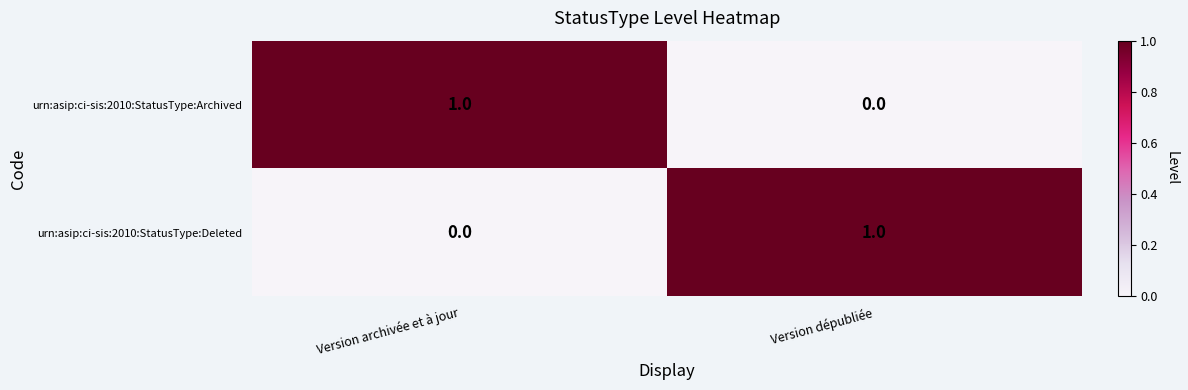

Count the number of categories in the chart.

2